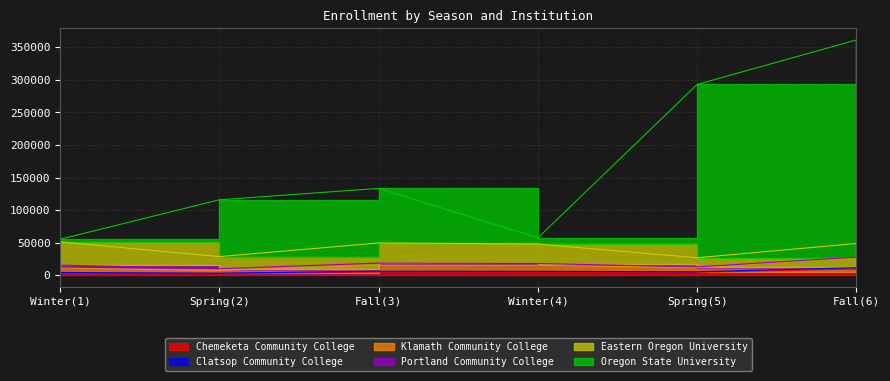

What is the spread (max minus min) of values at Fall(3)?

128494.0